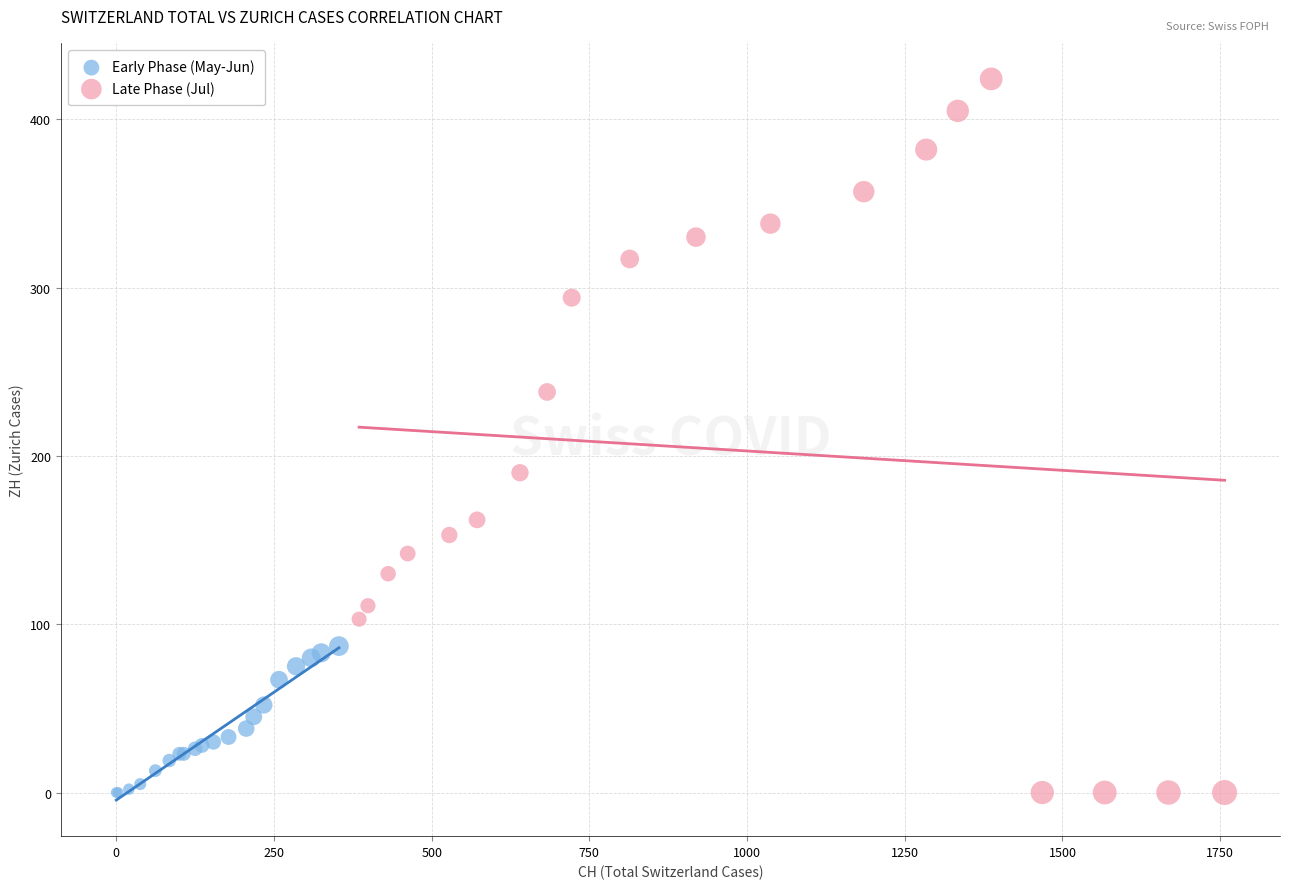

Which series contains the highest Y value?

Late Phase (Jul)